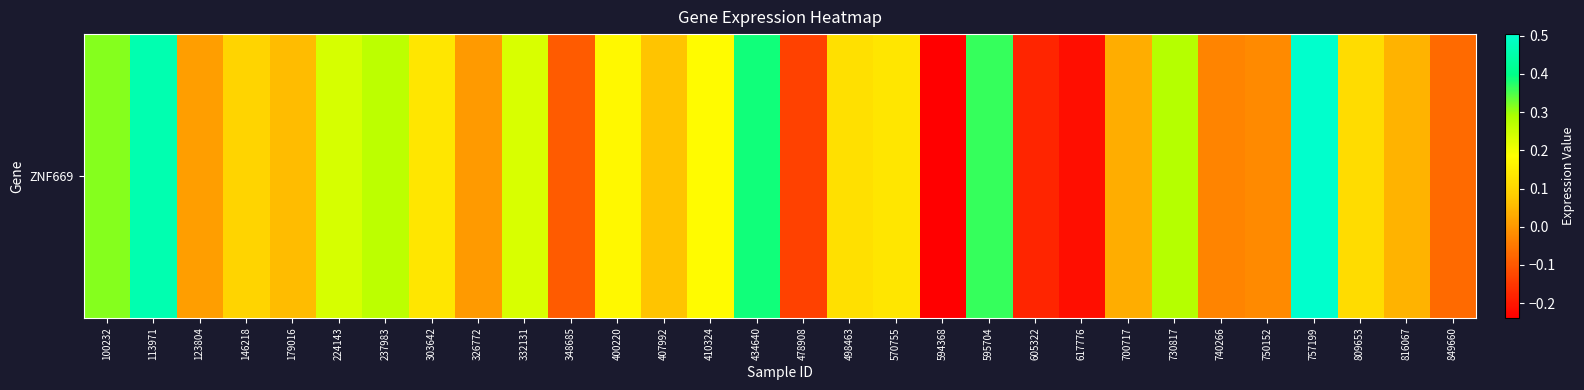

Reading right to left, transcribe all the data shown in this chart.

-0.1	0.0	0.1	0.5	-0.0	-0.0	0.3	0.0	-0.2	-0.2	0.4	-0.2	0.1	0.1	-0.1	0.4	0.2	0.1	0.2	-0.1	0.2	0.0	0.1	0.3	0.2	0.1	0.1	0.0	0.5	0.3